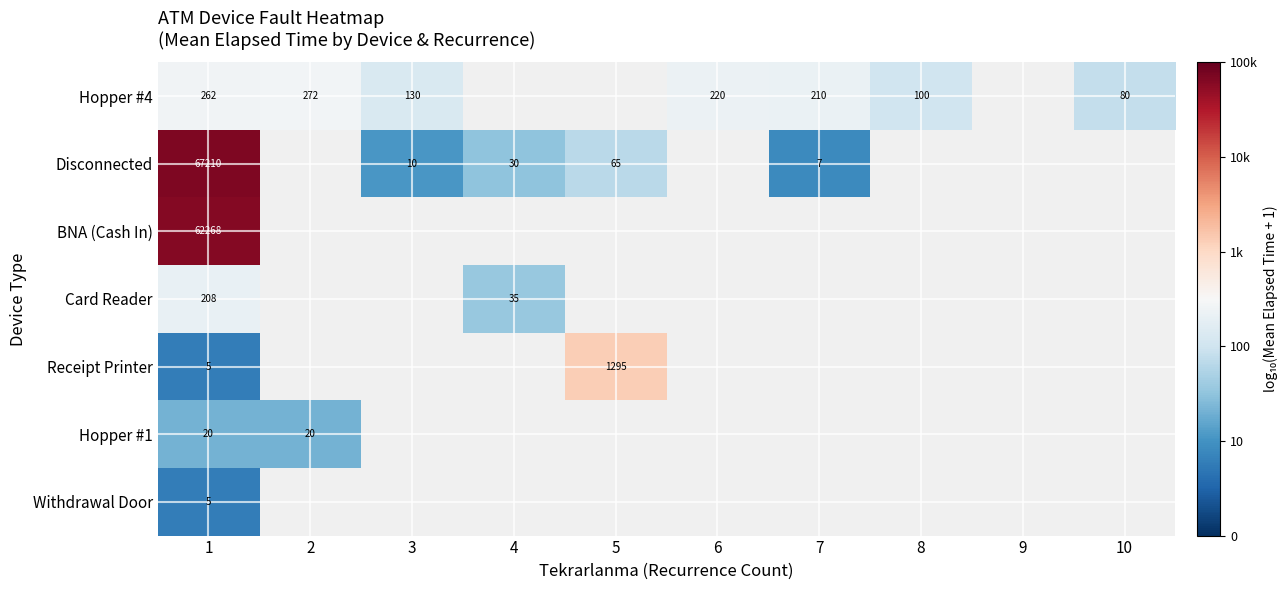

True or false: Receipt Printer has a value of 1295 at 5.

True